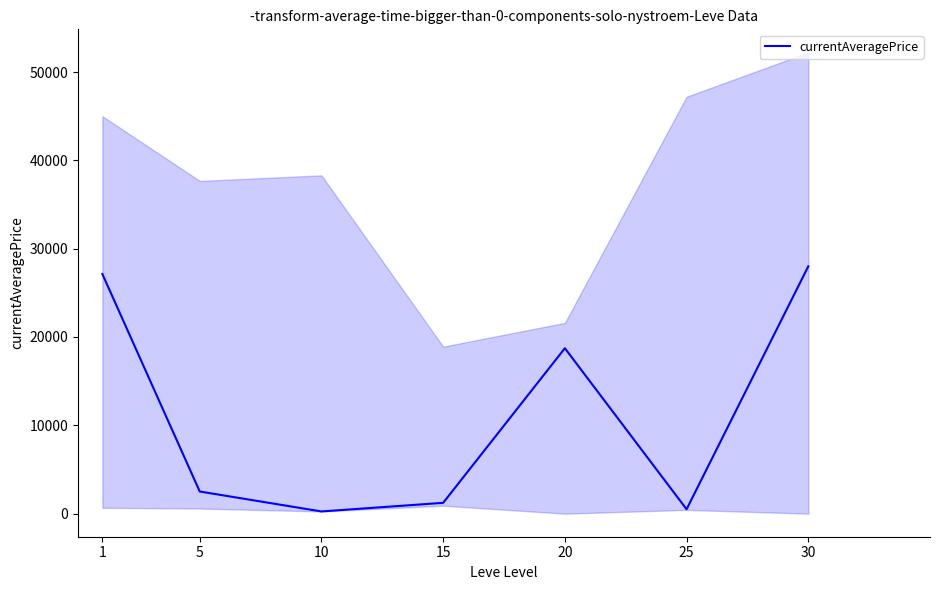

What is the sum of all values?

78336.5